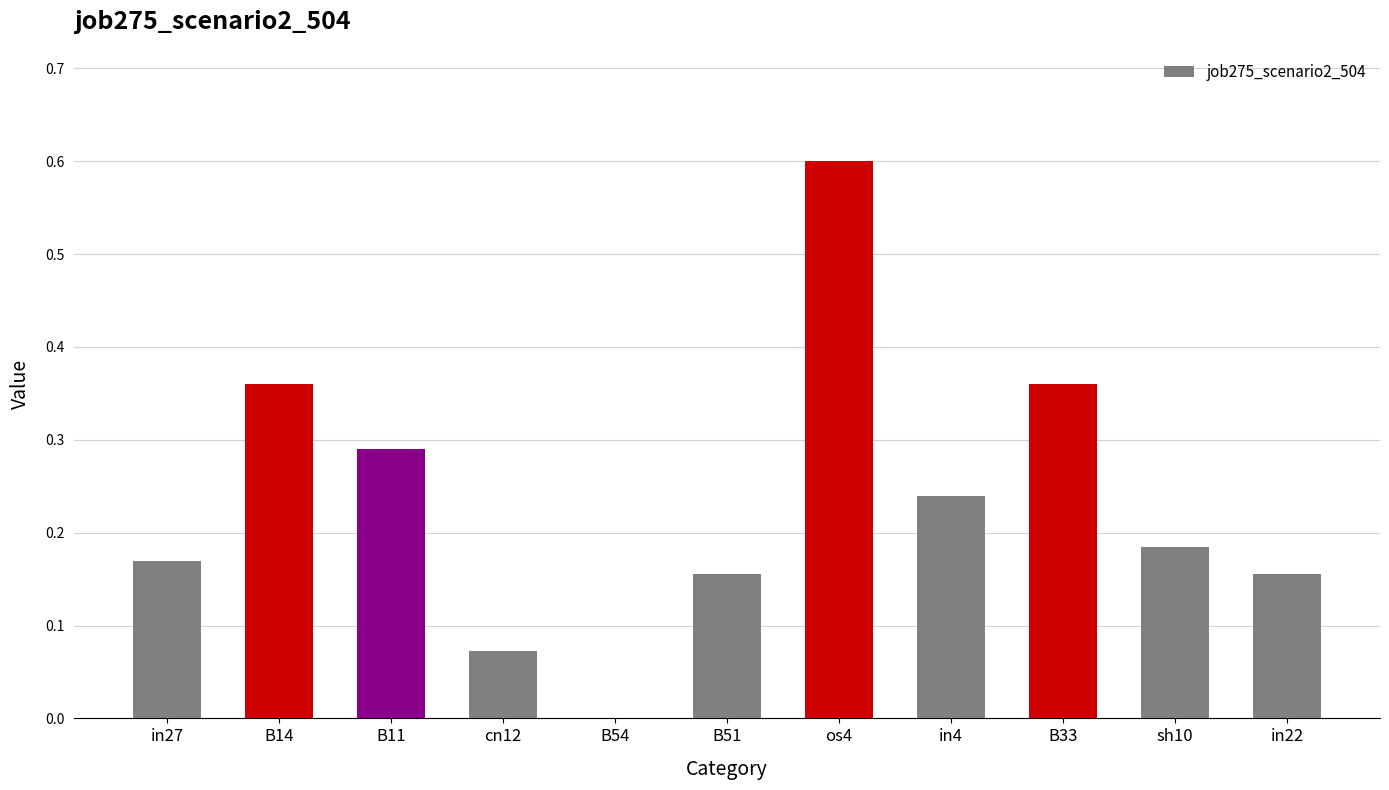

Are the bars horizontal?

No